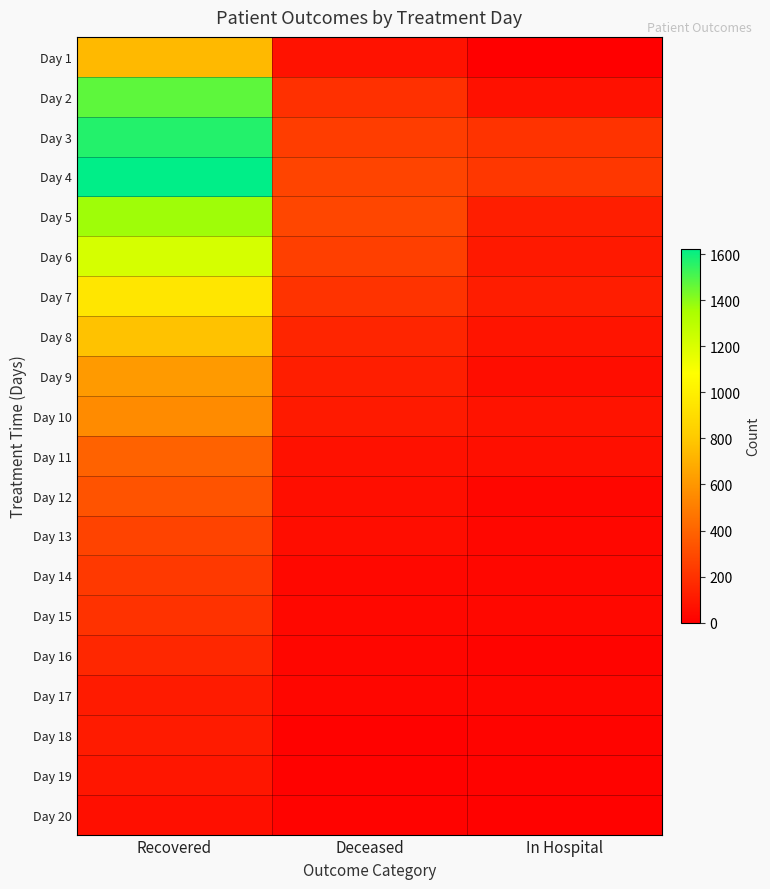

What is the greatest value displayed?

1623